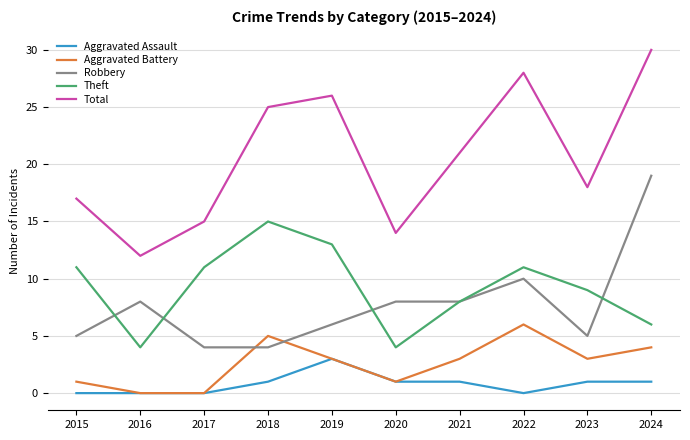

Where is Robbery nearest to the value 11?

2022